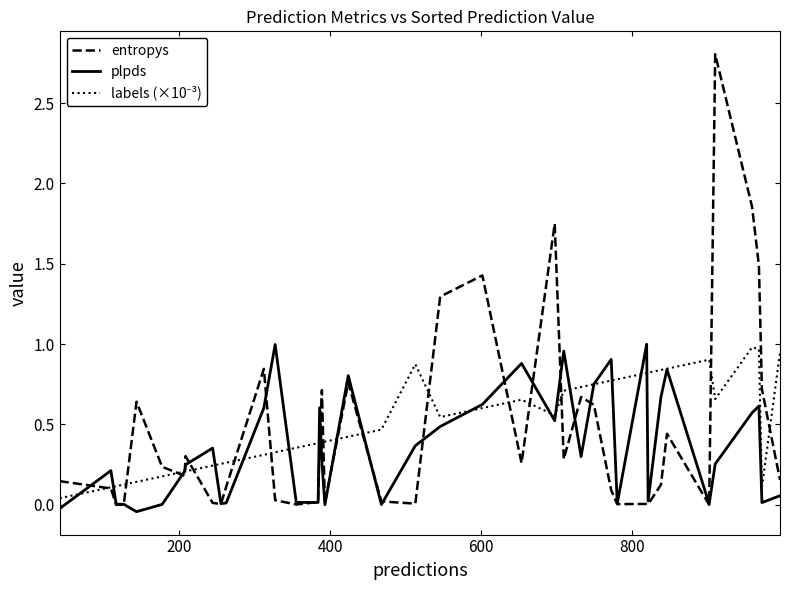

Which series has the widest spread of values?

entropys